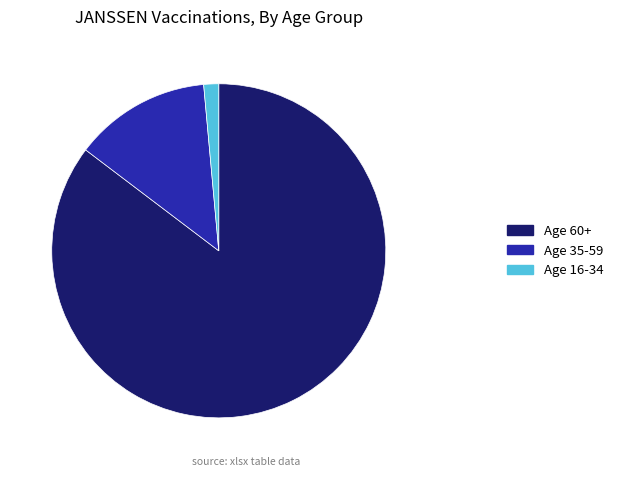

How many segments does this pie chart have?

3